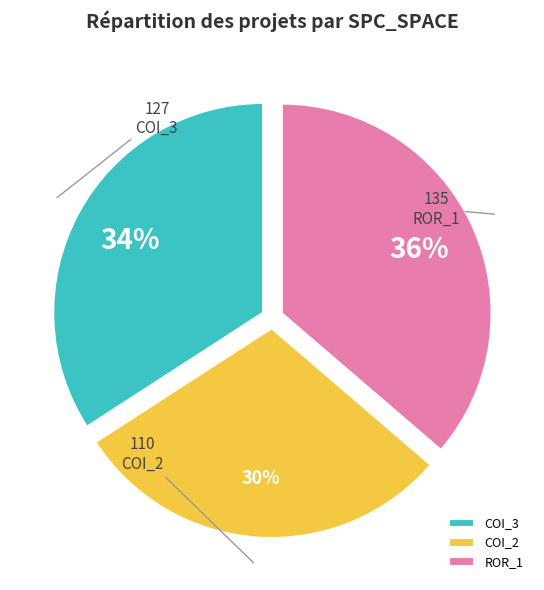

Which slice is the largest?

ROR_1